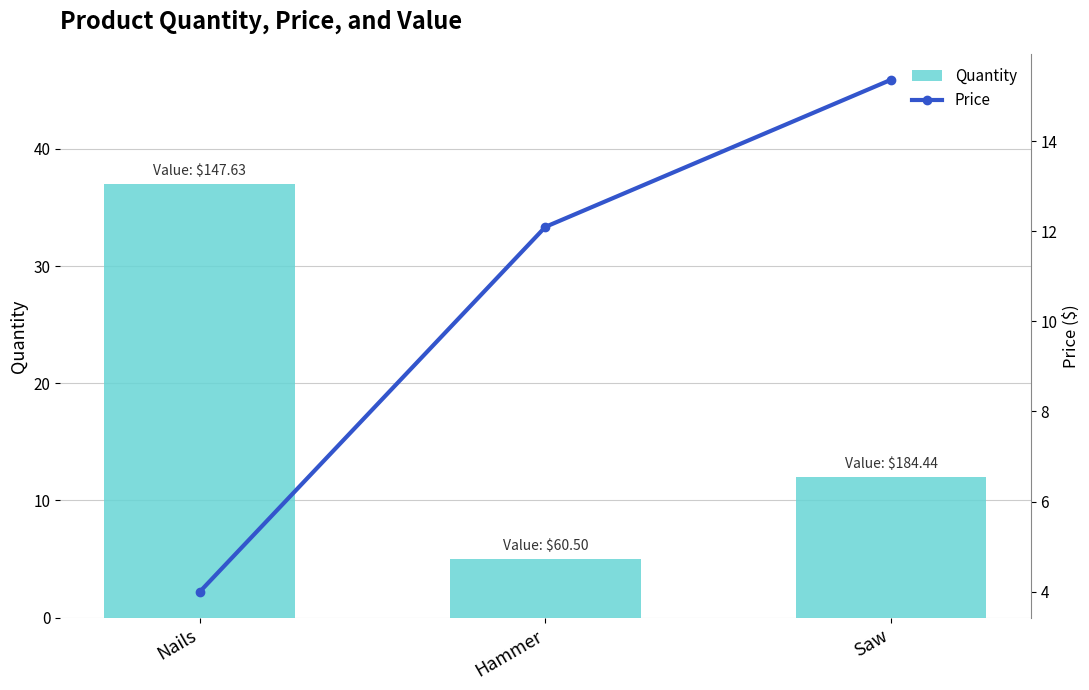

List the labels in order of Price value, largest first.

Saw, Hammer, Nails